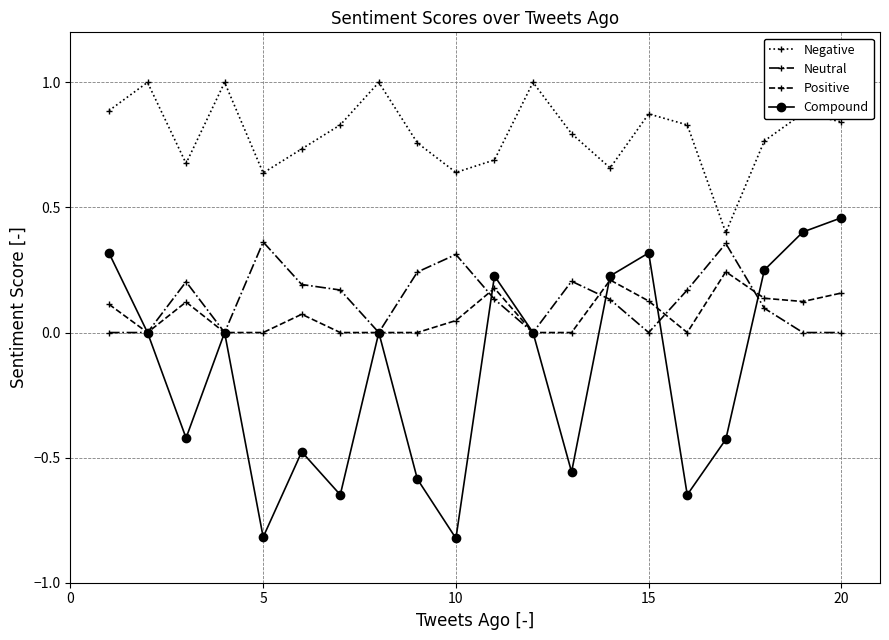

Is this an area chart (filled region under the line)?

No